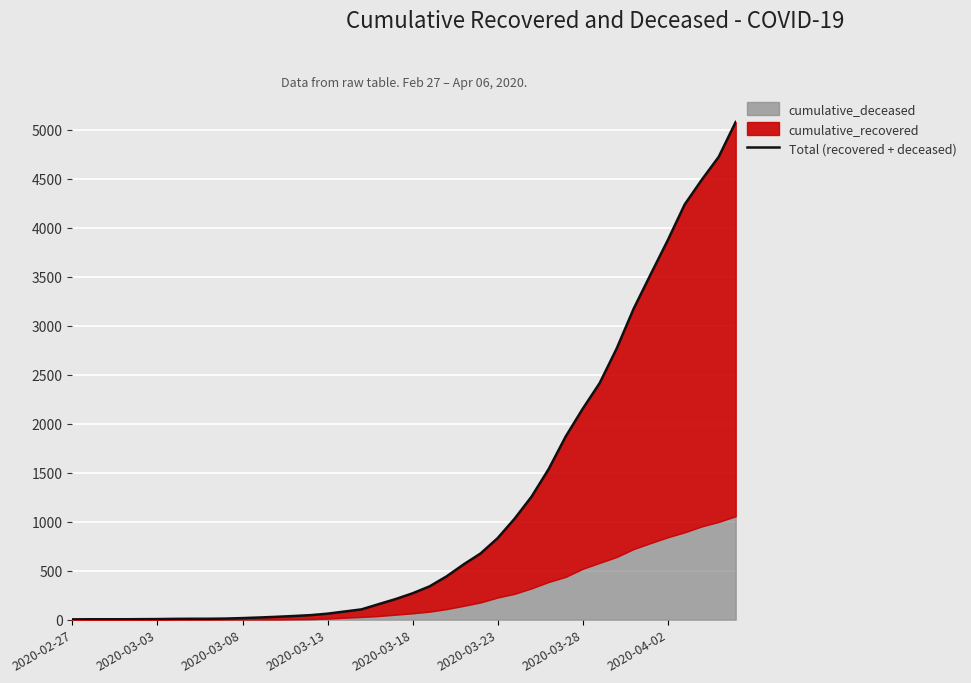

The chart shows a value of 2292 at 28. True or false?

False